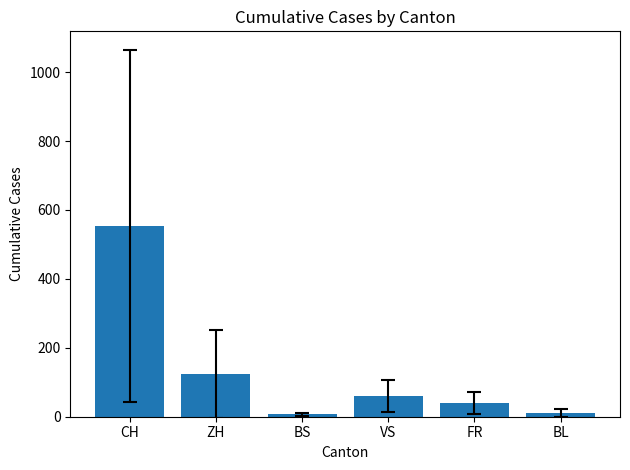

How many values are below 59?

3